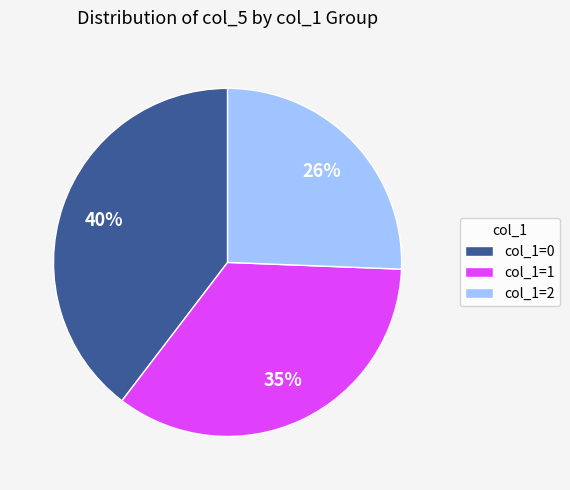

Approximately how many times larger is the value at col_1=2 compared to col_1=1?

0.7